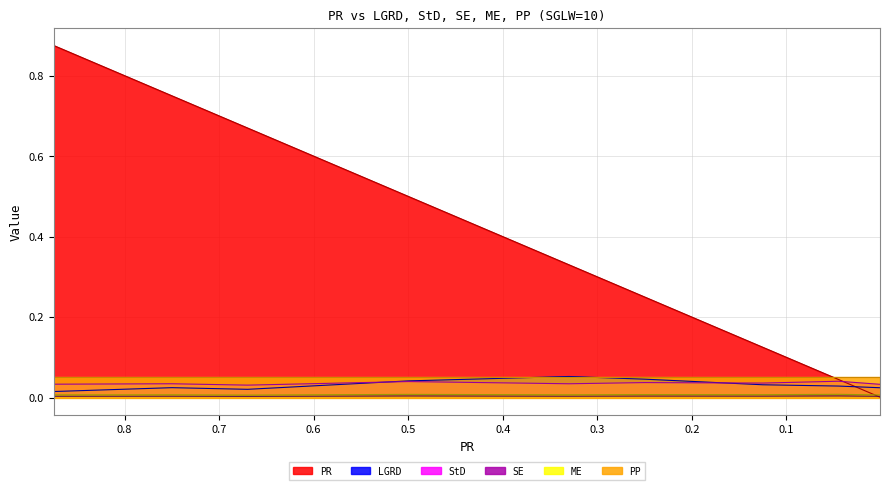

Does the chart display data point markers on the line(s)?

No